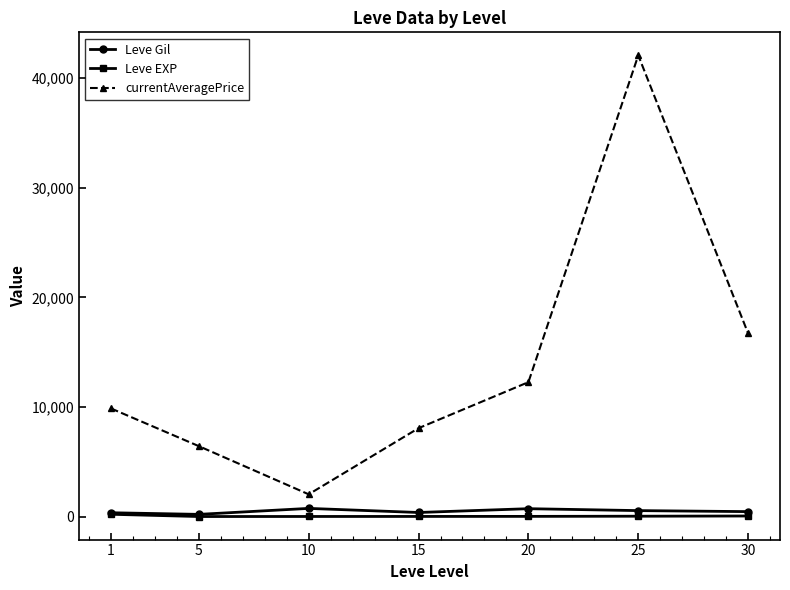

Between 5 and 30, which series saw the biggest shift?

currentAveragePrice